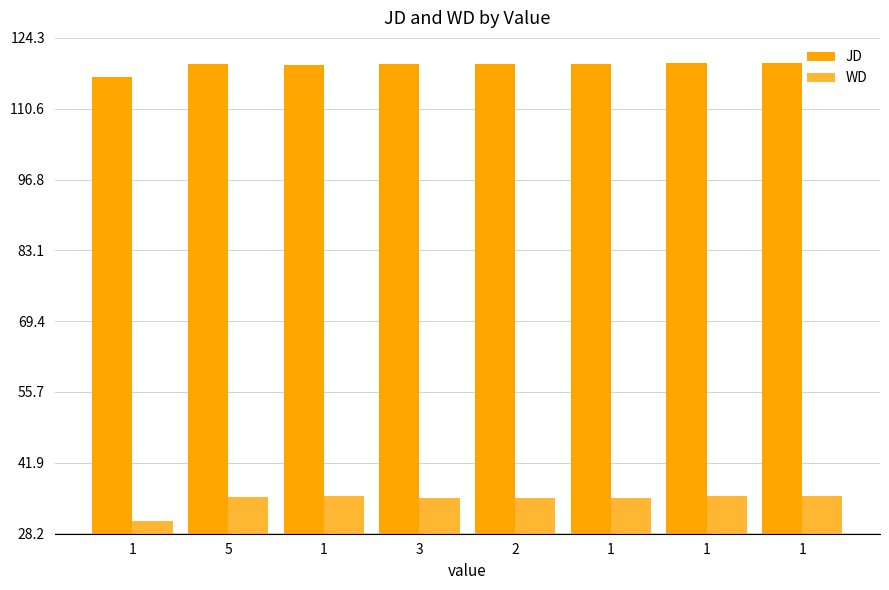

At which label does JD reach its peak?

1